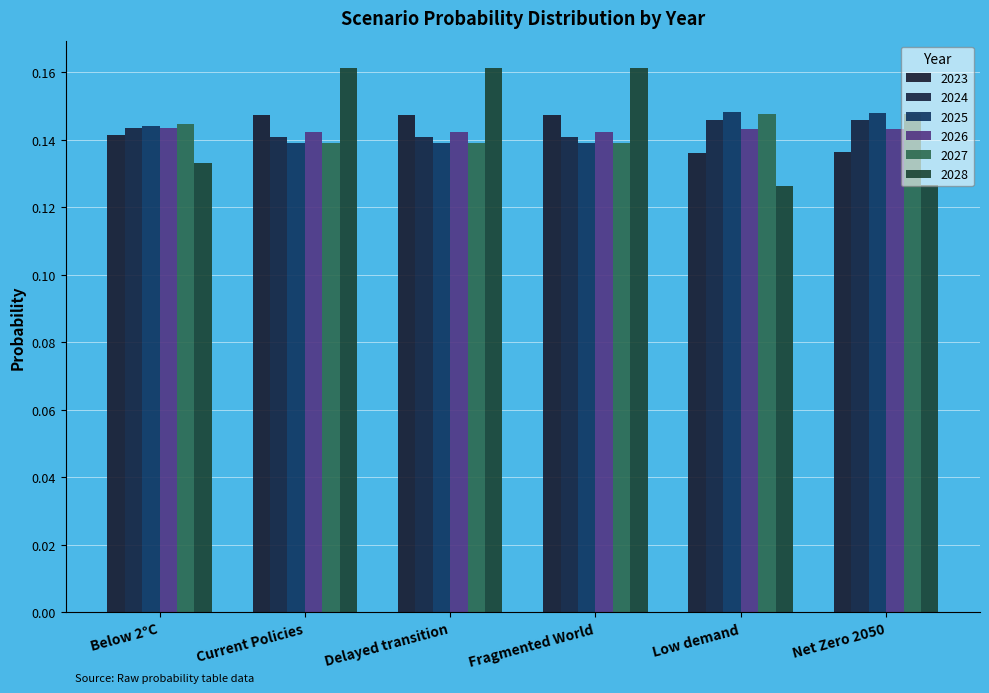

What is the label of the 2nd bar from the right?

Low demand